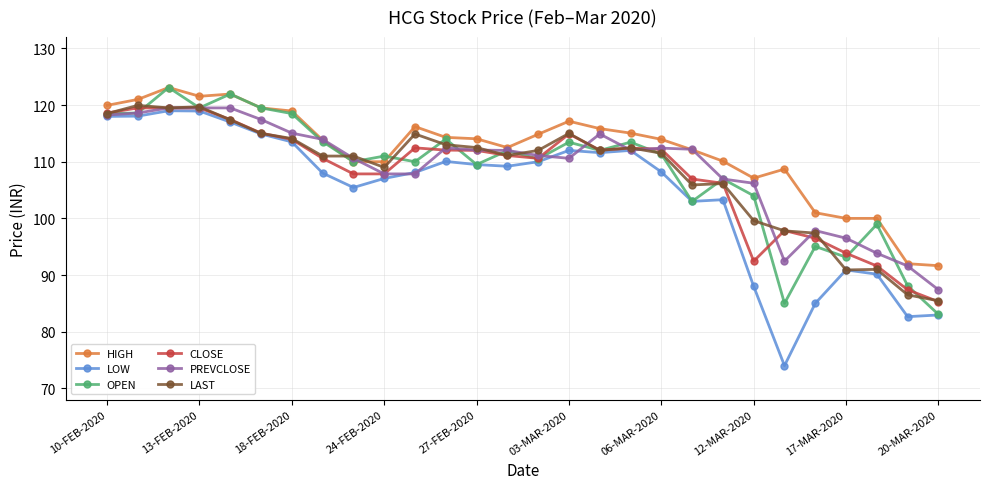

True or false: HIGH and LOW intersect in this chart.

False